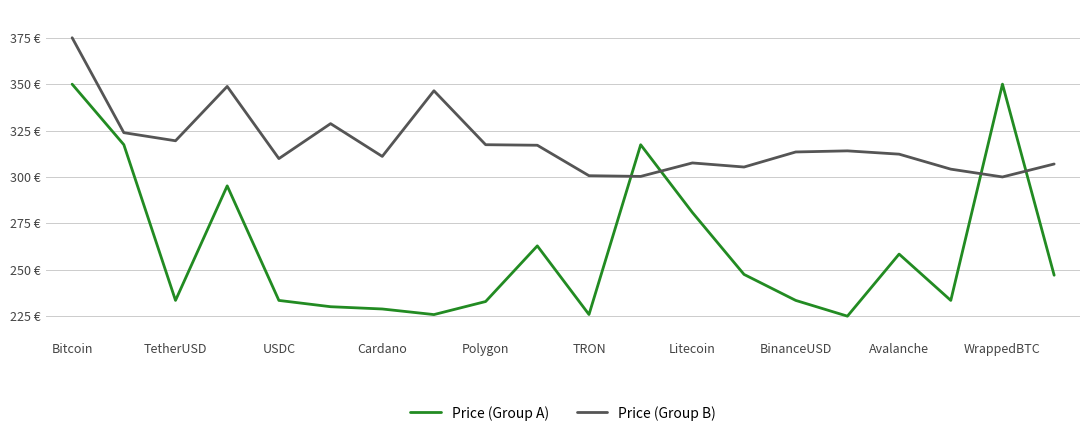

True or false: Price (Group A) and Price (Group B) intersect in this chart.

True